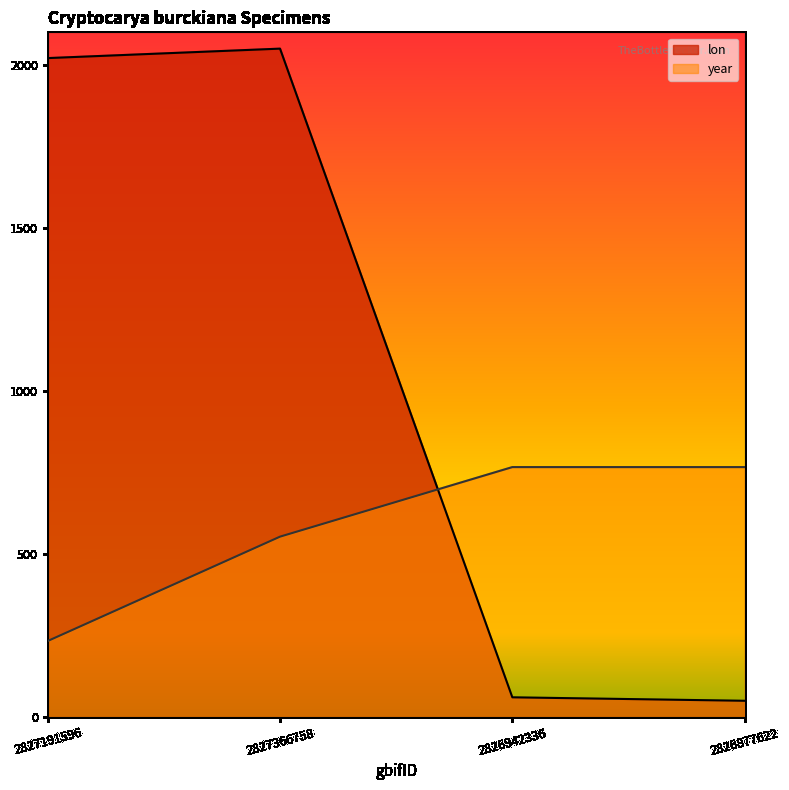

What position from the right is 2826877622?

1